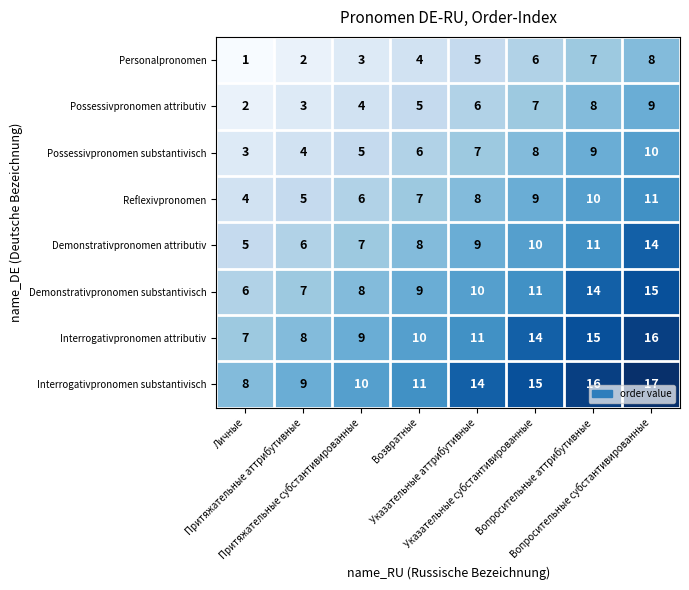

What is the minimum value shown in the chart?

1